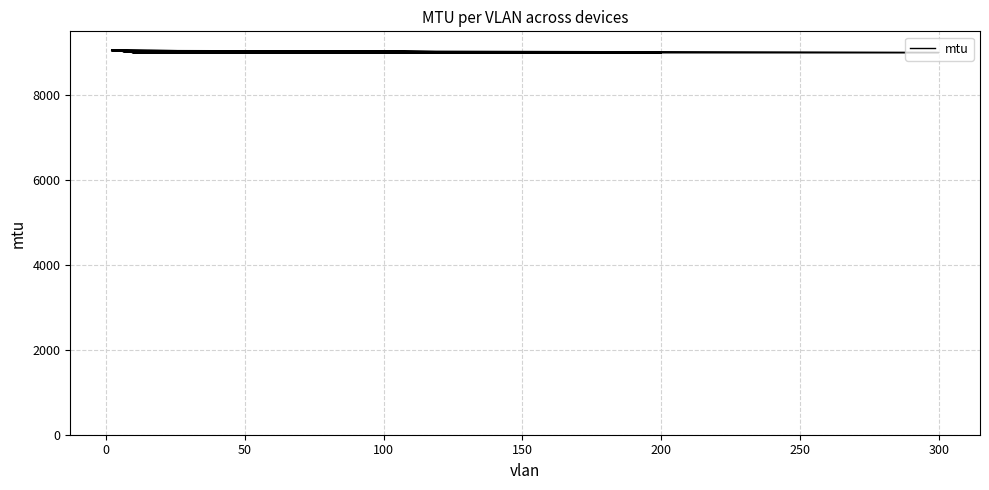

What is the difference between the maximum and minimum values?

50